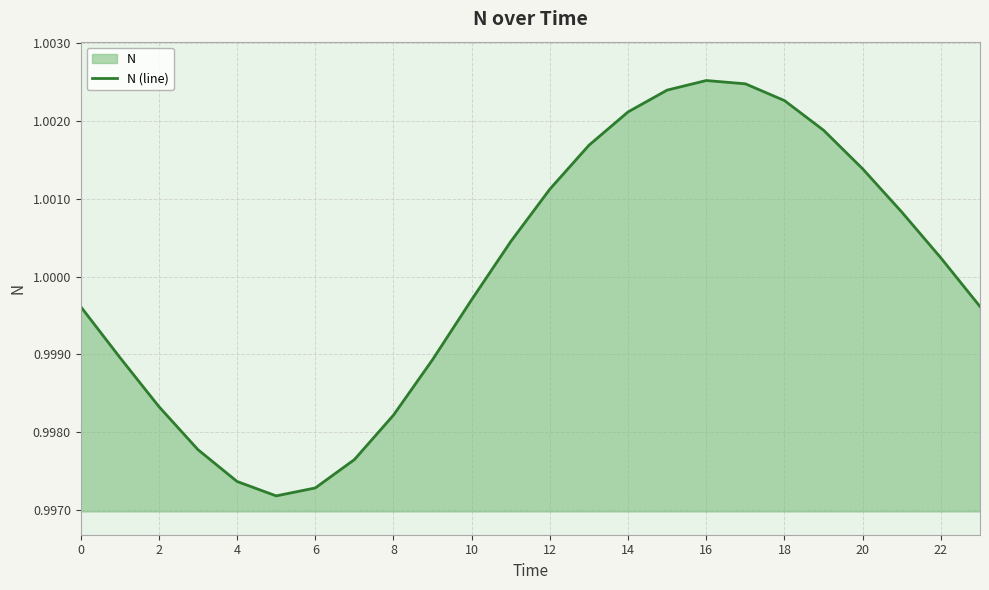

Reading right to left, what are all the values shown in this chart?

1.0	1.0	1.0	1.0	1.0	1.0	1.0	1.0	1.0	1.0	1.0	1.0	1.0	1.0	1.0	1.0	1.0	1.0	1.0	1.0	1.0	1.0	1.0	1.0